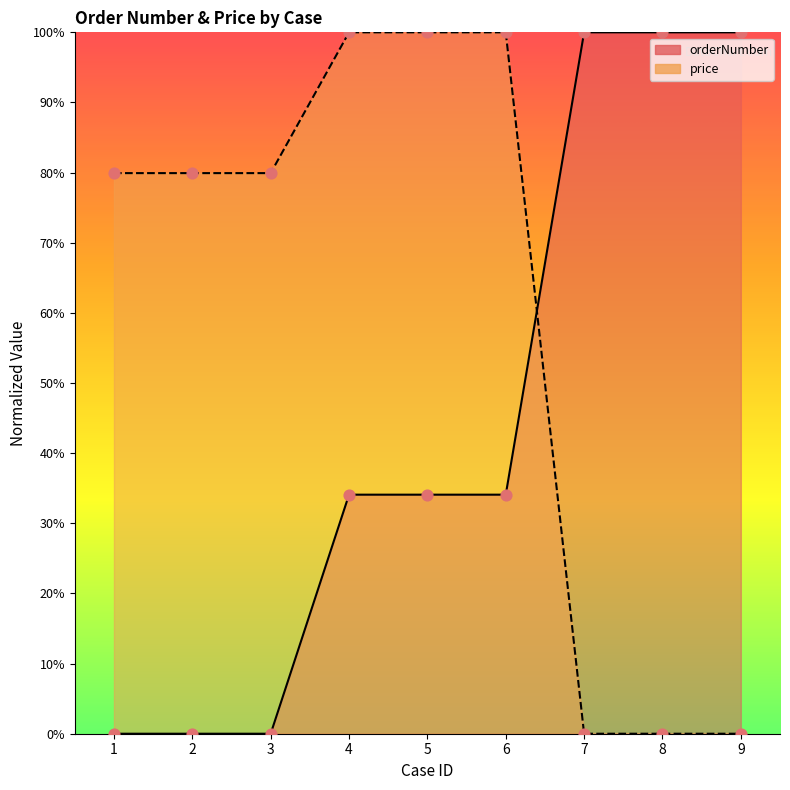

What is the total value across all series at 2?

79.9